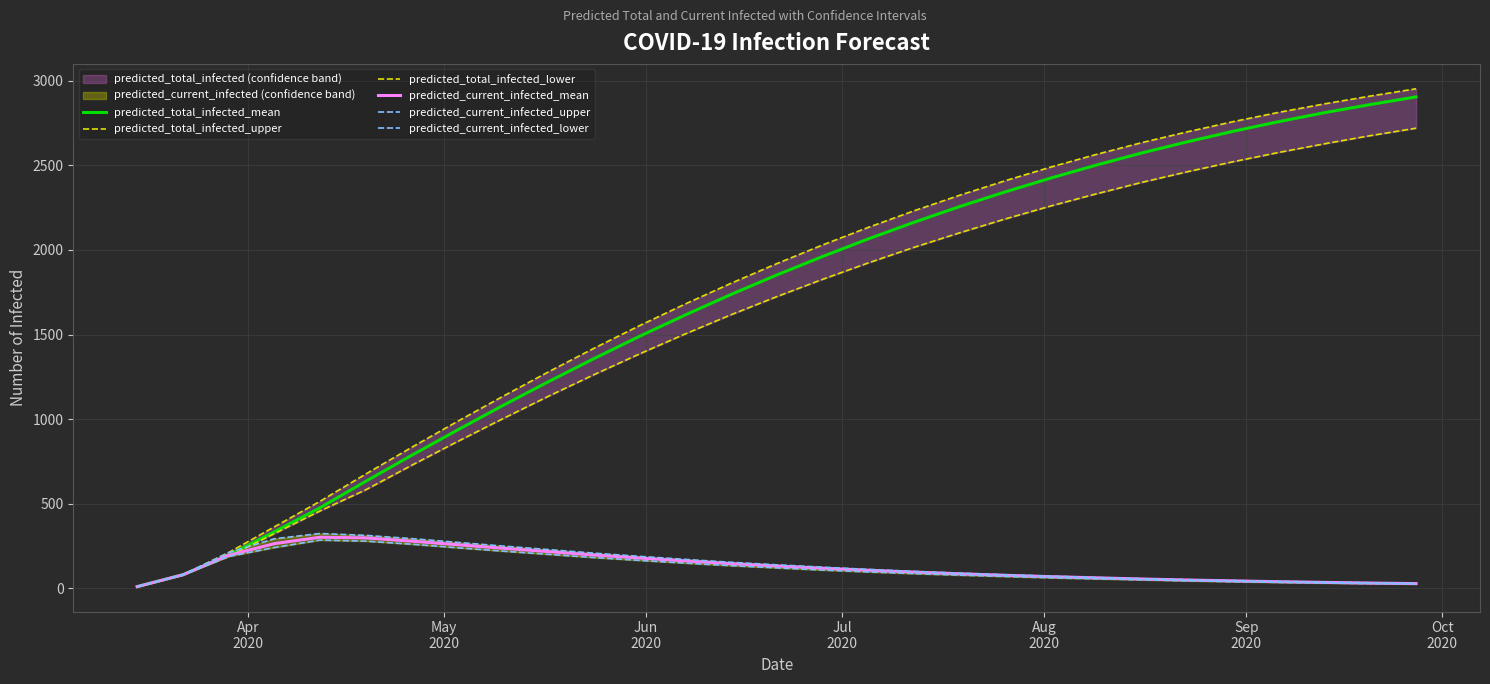

True or false: predicted_current_infected_upper and predicted_current_infected_mean intersect in this chart.

False